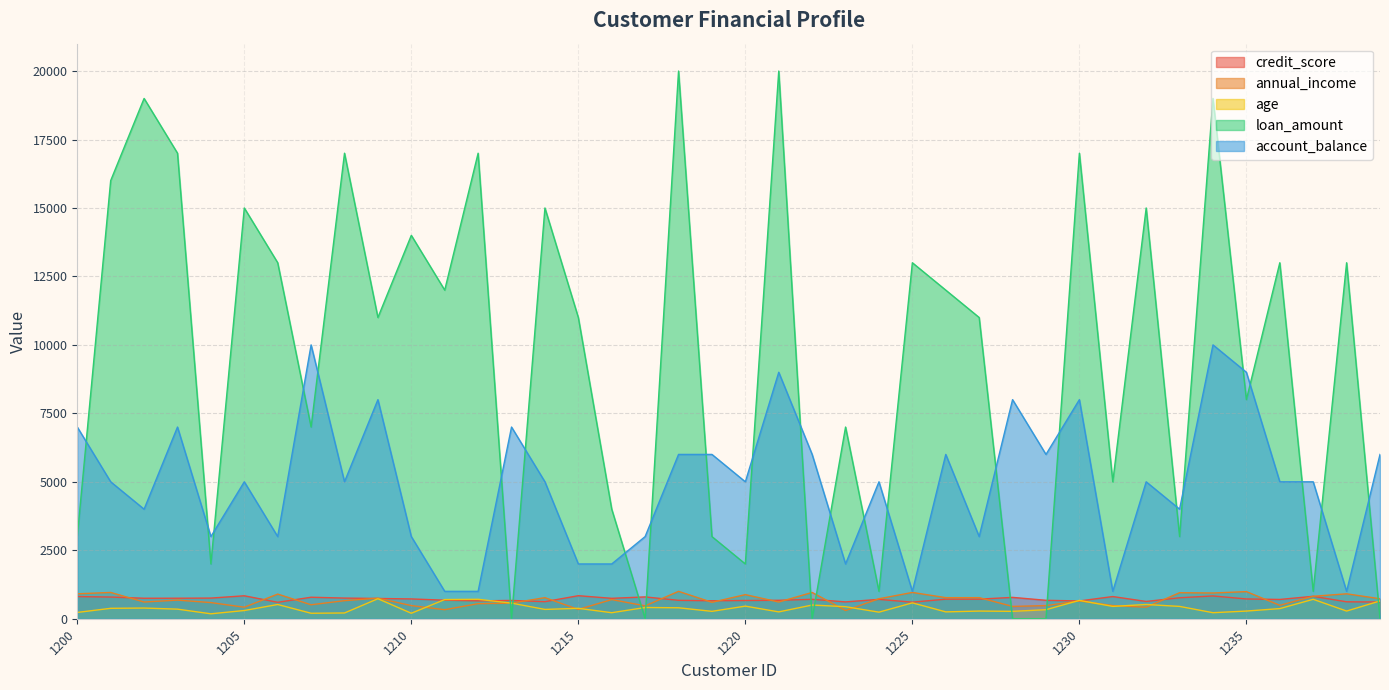

Which series ends up on top after the final intersection of loan_amount and age?

age